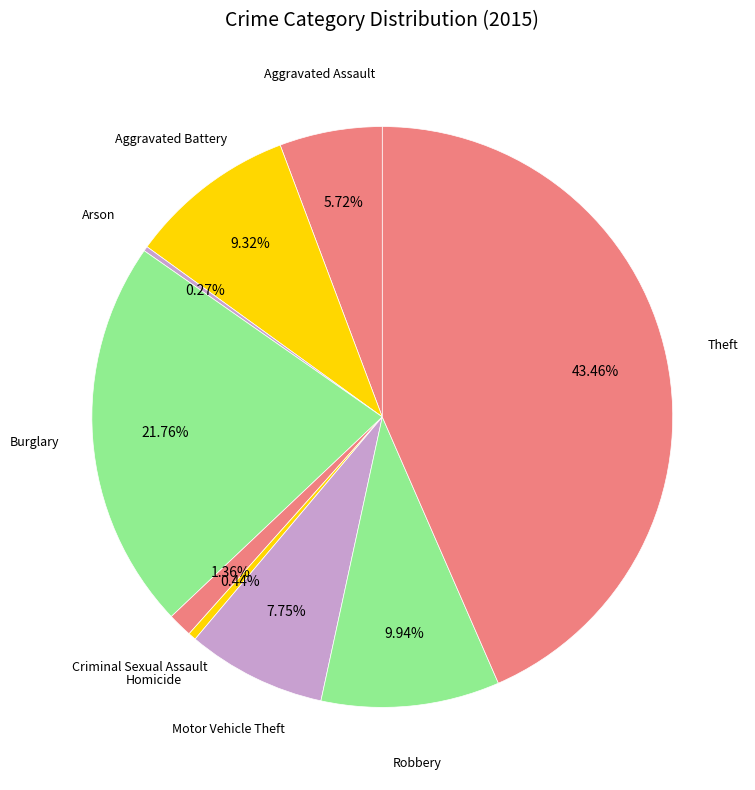

Rank the categories by value from highest to lowest.

Theft, Burglary, Robbery, Aggravated Battery, Motor Vehicle Theft, Aggravated Assault, Criminal Sexual Assault, Homicide, Arson